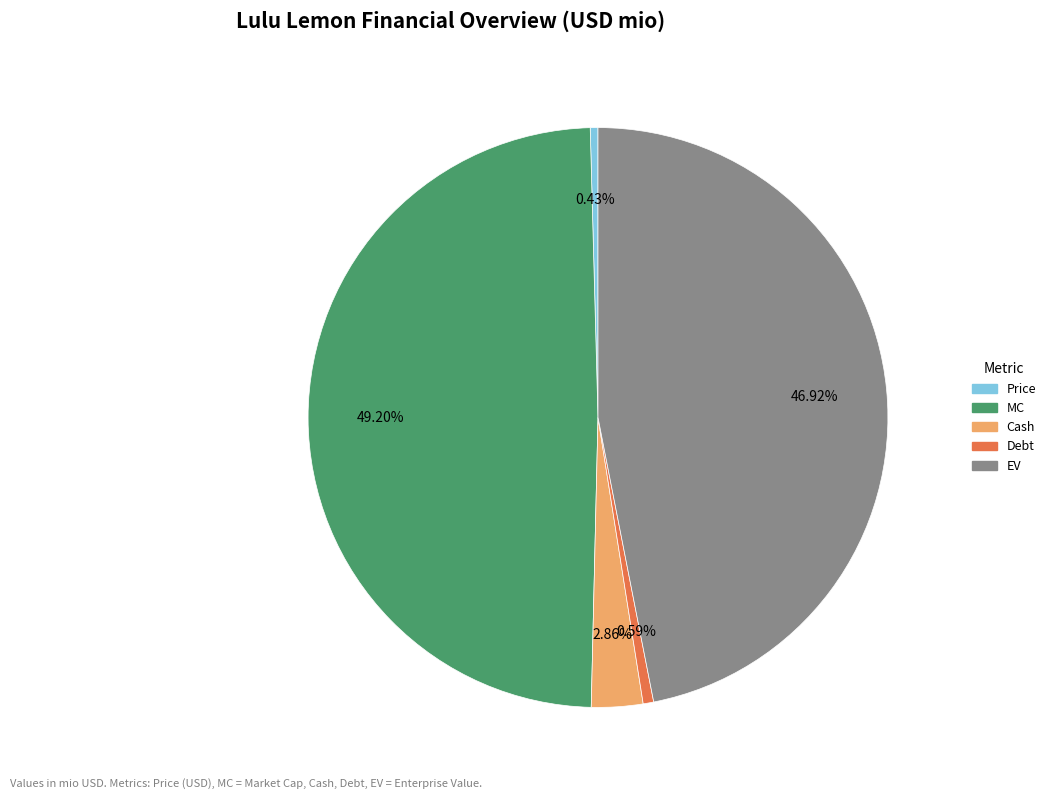

Is there any slice that represents more than half of the pie?

No